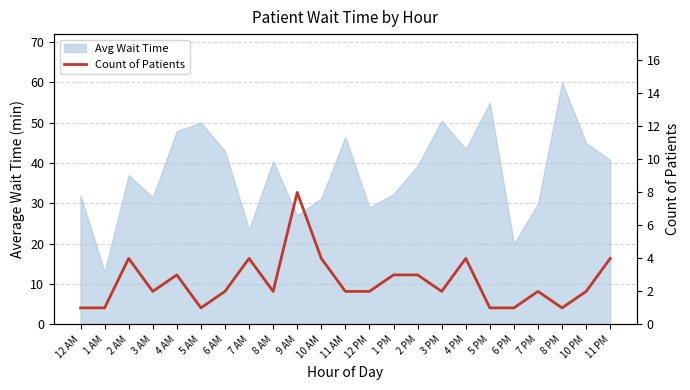

At which category does the chart reach its minimum across all series?

12 AM